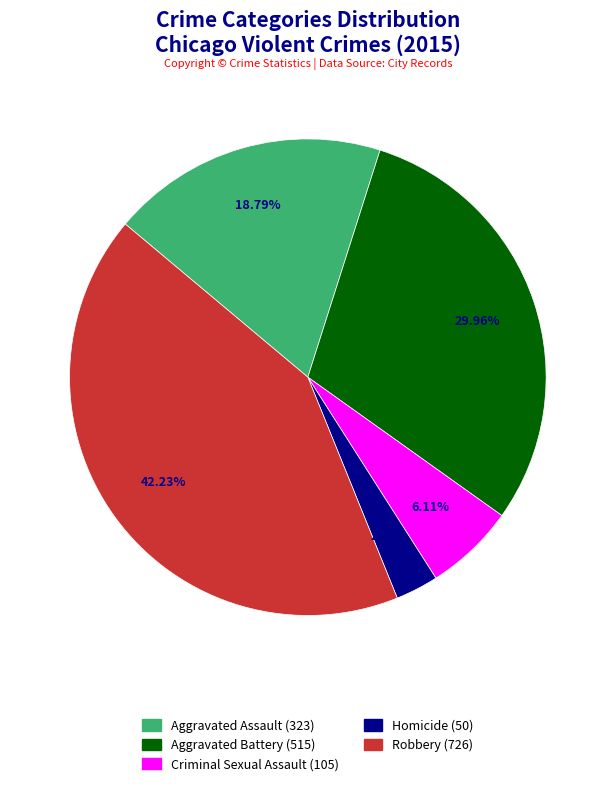

Which has a higher value, Aggravated Assault or Aggravated Battery?

Aggravated Battery